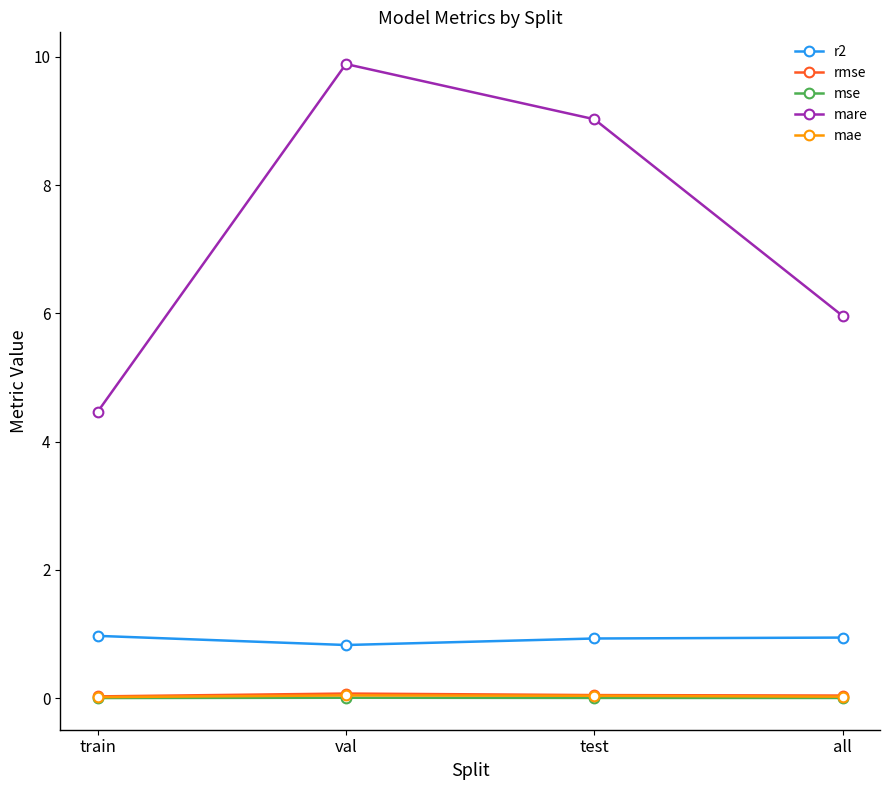

True or false: rmse and r2 intersect in this chart.

False